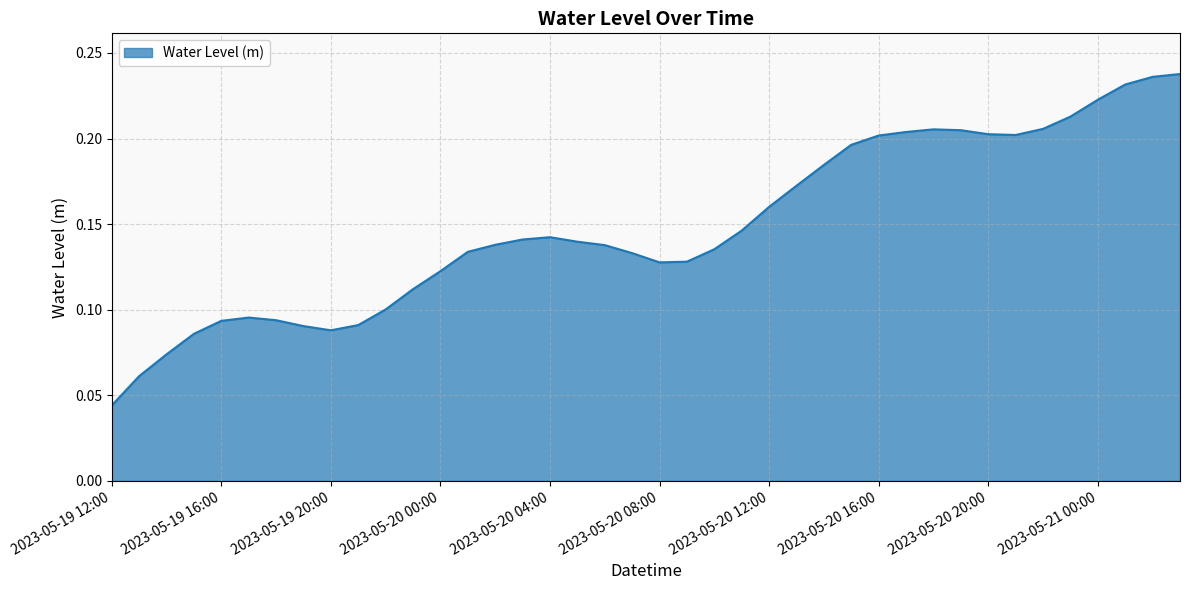

What is the maximum value shown in the chart?

0.2